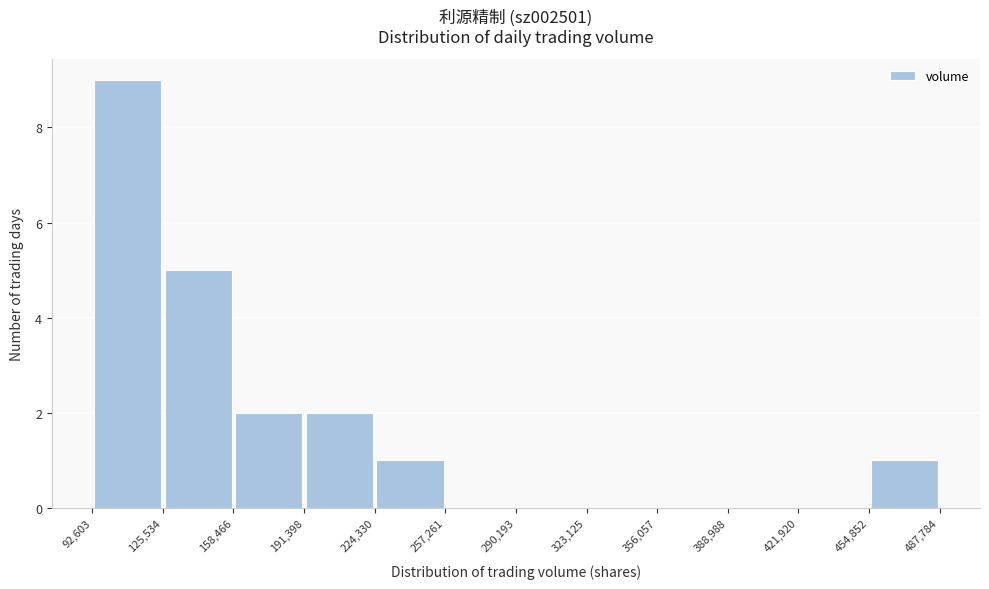

Reading left to right, list every bar in this chart as the range it spans on the x-axis followed by its height. The values are not printed on the chart, so give them approximately, as read against the axis.

92,603 to 125,534: 9
125,534 to 158,466: 5
158,466 to 191,398: 2
191,398 to 224,330: 2
224,330 to 257,261: 1
257,261 to 290,193: 0
290,193 to 323,125: 0
323,125 to 356,057: 0
356,057 to 388,988: 0
388,988 to 421,920: 0
421,920 to 454,852: 0
454,852 to 487,784: 1